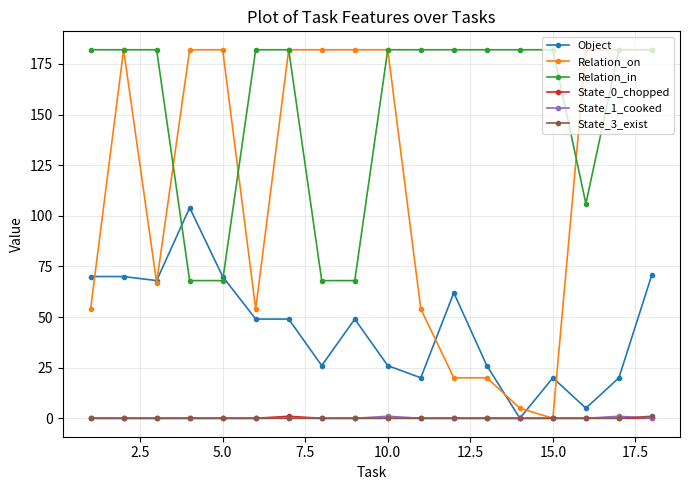

What is the value of the Object point at the 15th from the left?

20